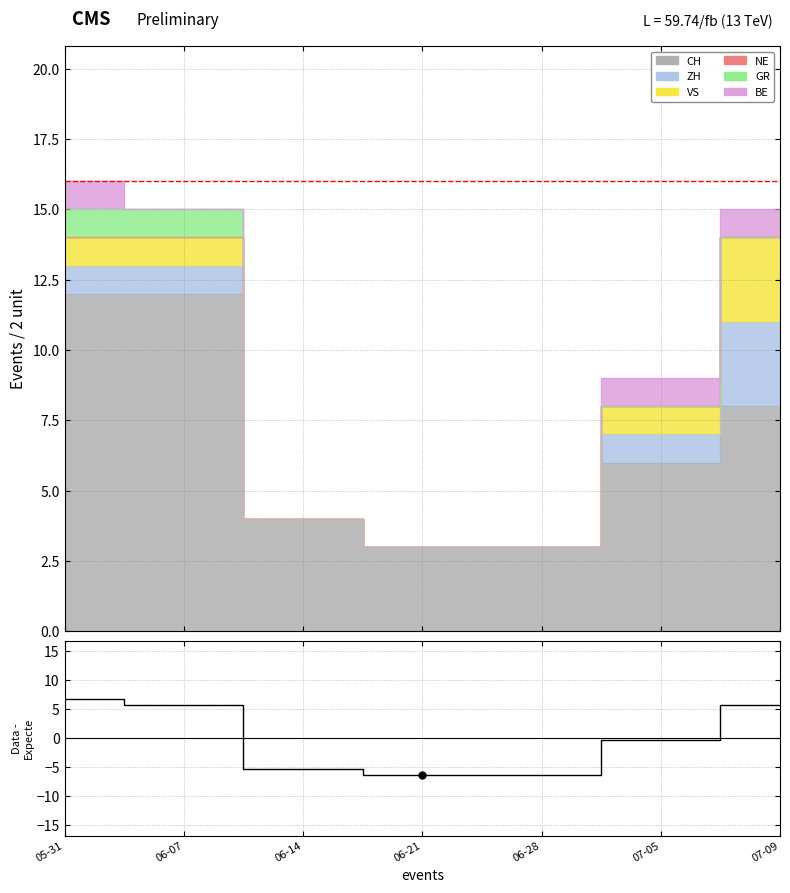

Rank the categories by value from lowest to highest.

06-21, 06-28, 06-14, 07-05, 06-07, 07-09, 05-31